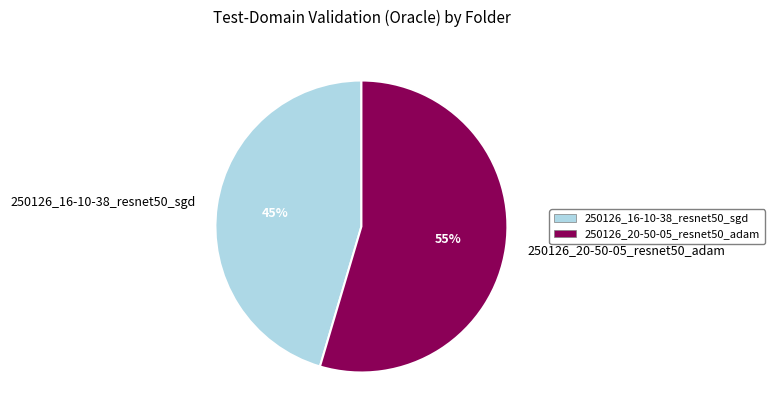

To the nearest percent, what portion does 250126_20-50-05_resnet50_adam represent?

55%